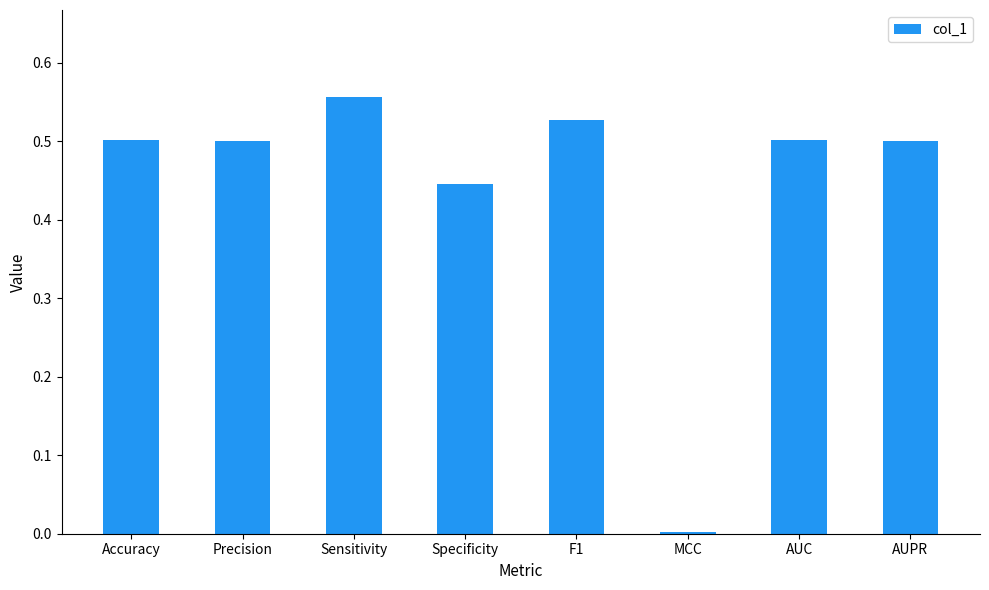

What is the change in value from Precision to Sensitivity?

+0.1